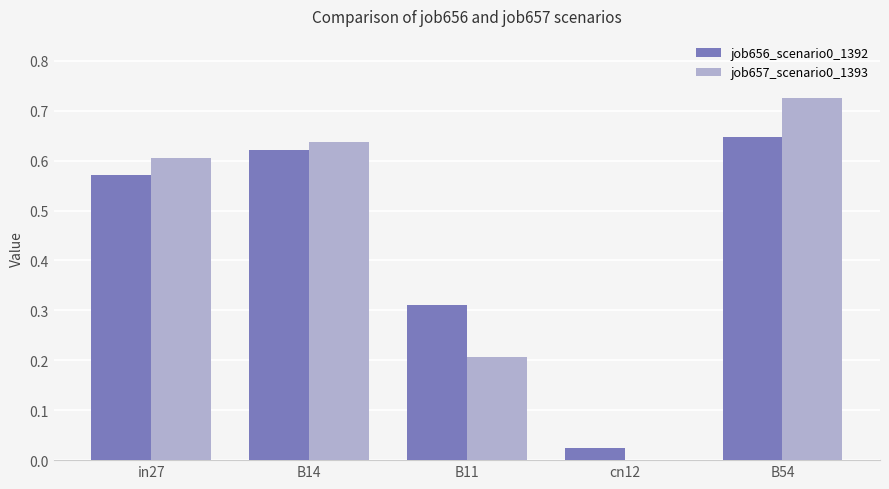

Does the chart contain stacked bars?

No